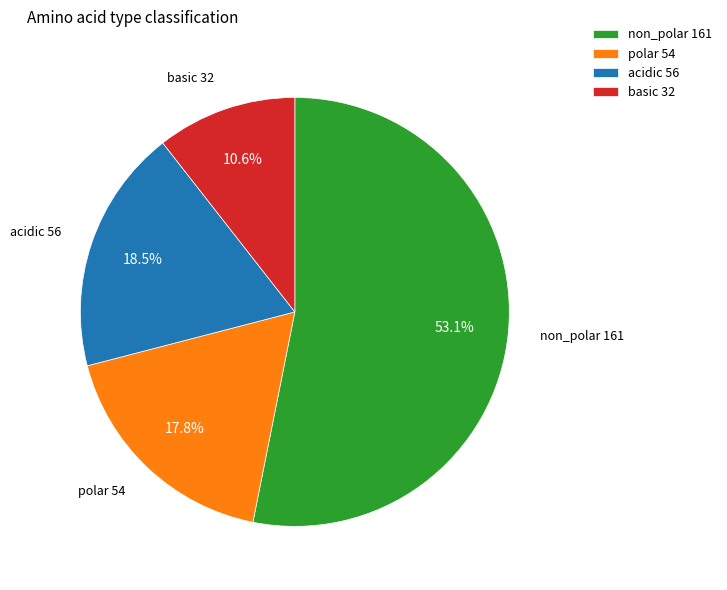

What is the largest slice in the pie chart?

non_polar